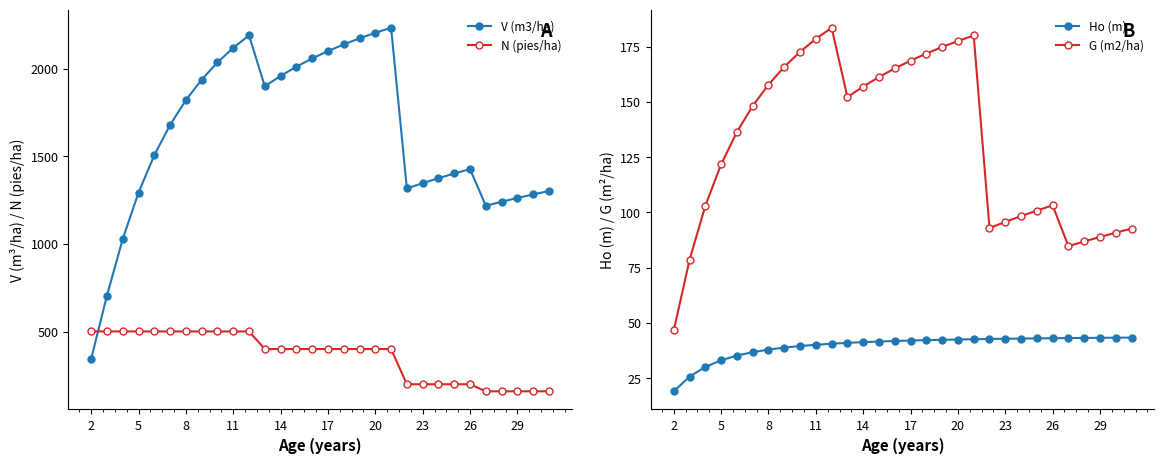

What is the sum of the V (m3/ha) values at 29 and 20?

3465.7